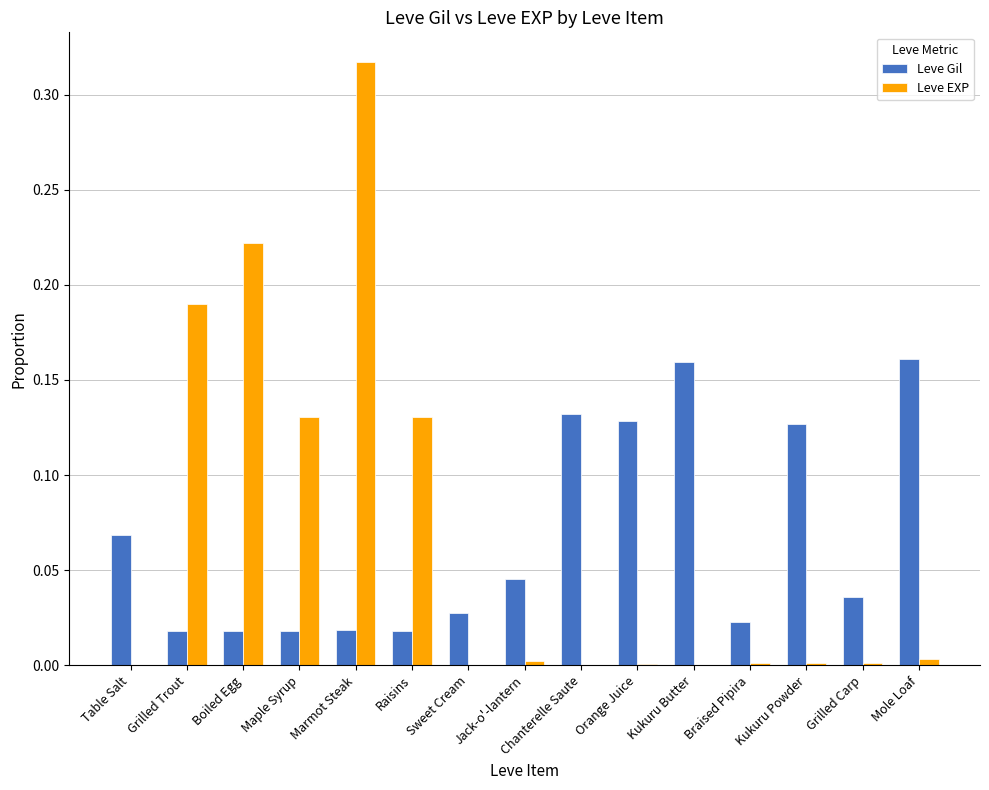

At which category is the sum across all series the highest?

Marmot Steak